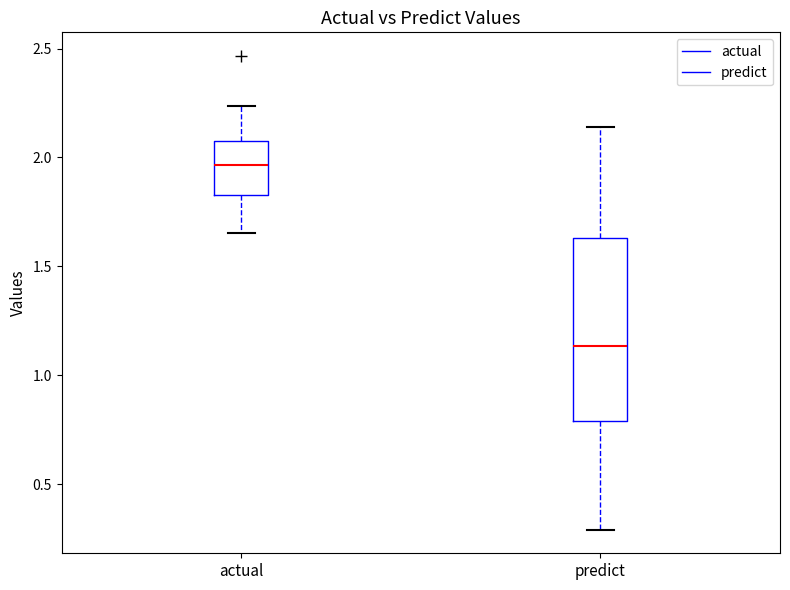

Reading left to right, read every box against the y-axis: the position of its median line, the range the box covers, and the ends of its whiskers. The values are not printed on the chart, so give them approximately, as read against the axis.

actual: median 1.95, box 1.85 to 2.10, whiskers 1.65 to 2.25
predict: median 1.15, box 0.80 to 1.65, whiskers 0.30 to 2.15